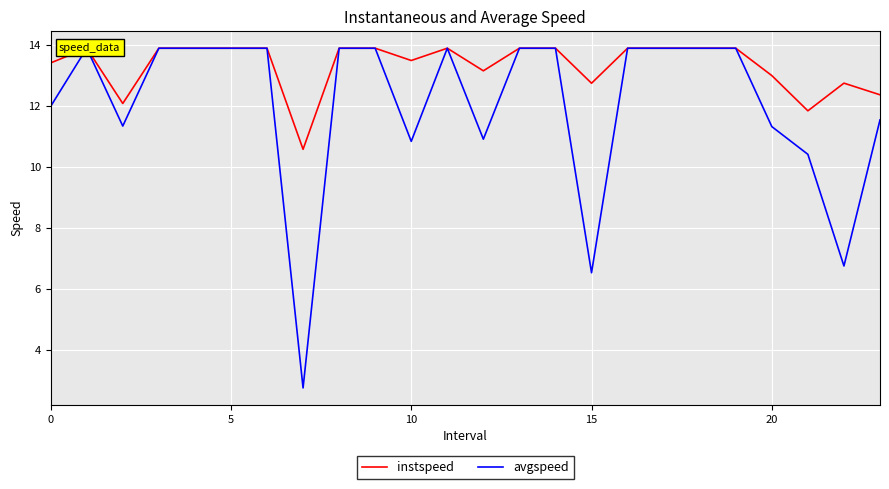

Which label corresponds to the largest value in the chart?

5